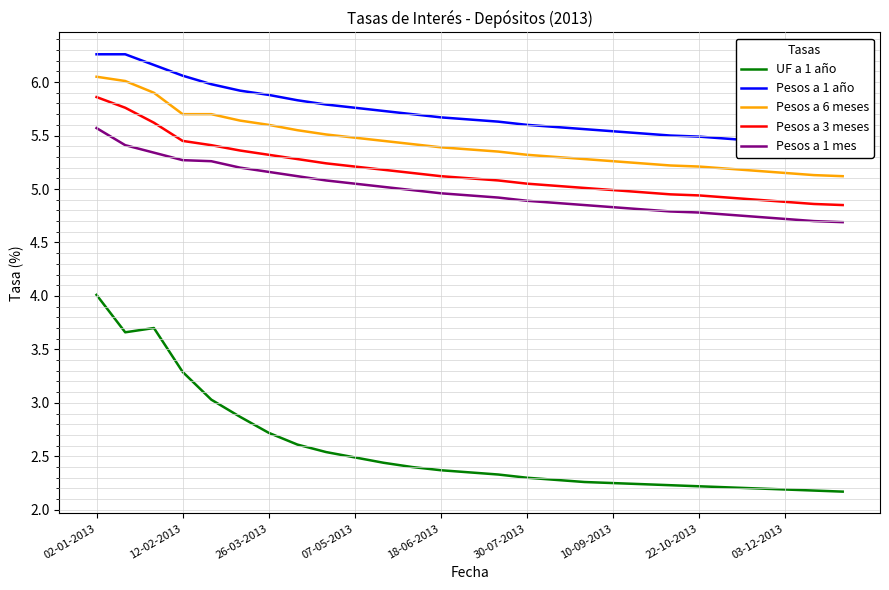

What is the value of the Pesos a 1 año point at the 14th from the left?

5.7